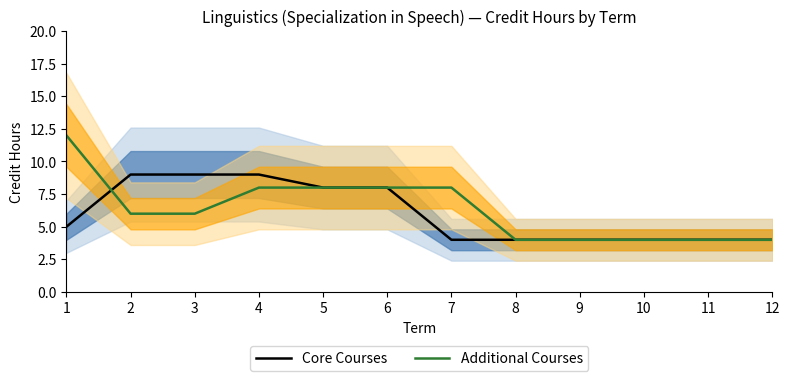

Is it true that Core Courses equals 4 at 9?

True